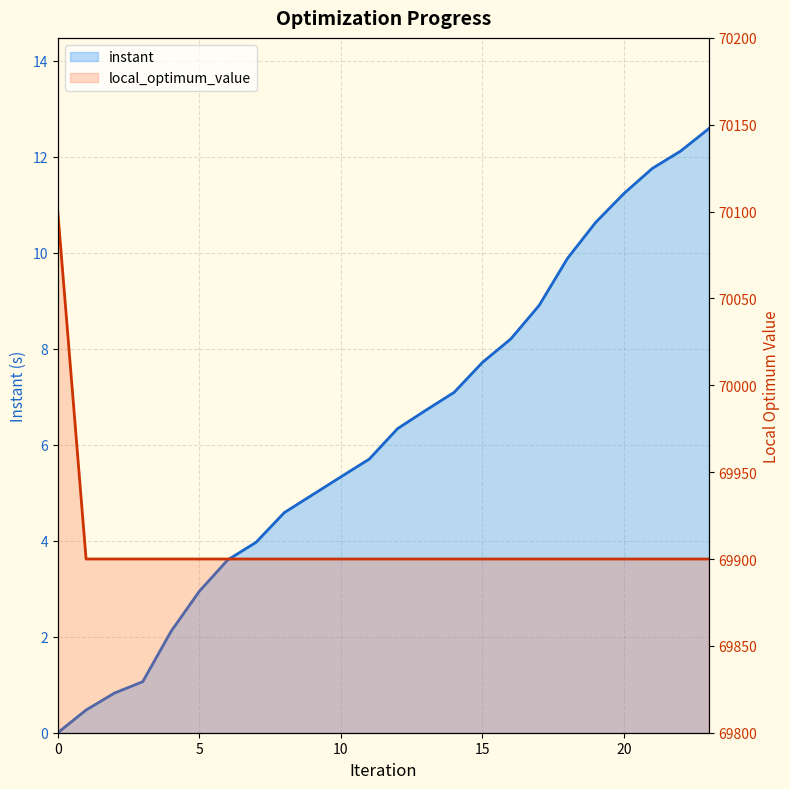

At which label does instant reach its peak?

23